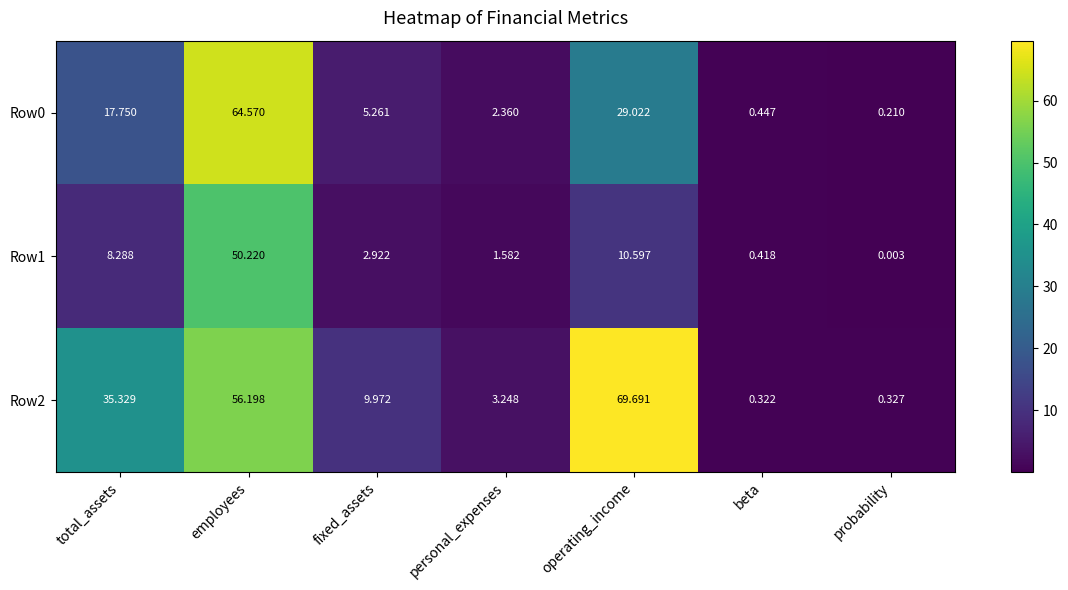

At which category is the sum across all series the highest?

employees